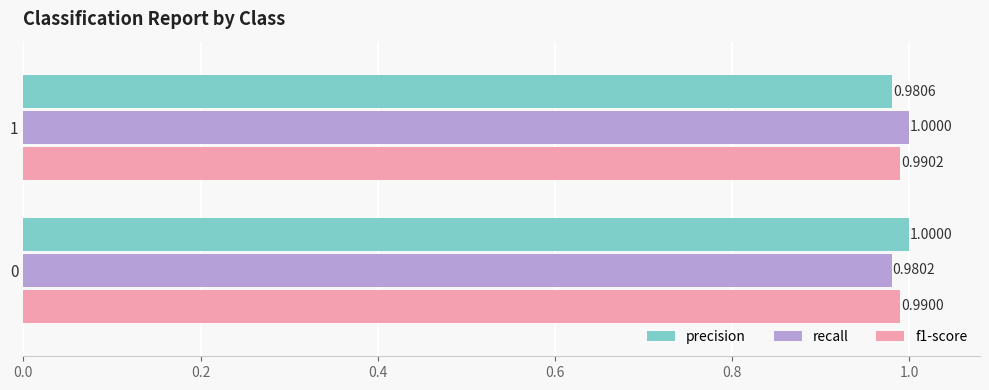

At 0, list the series in order from largest to smallest.

precision, f1-score, recall